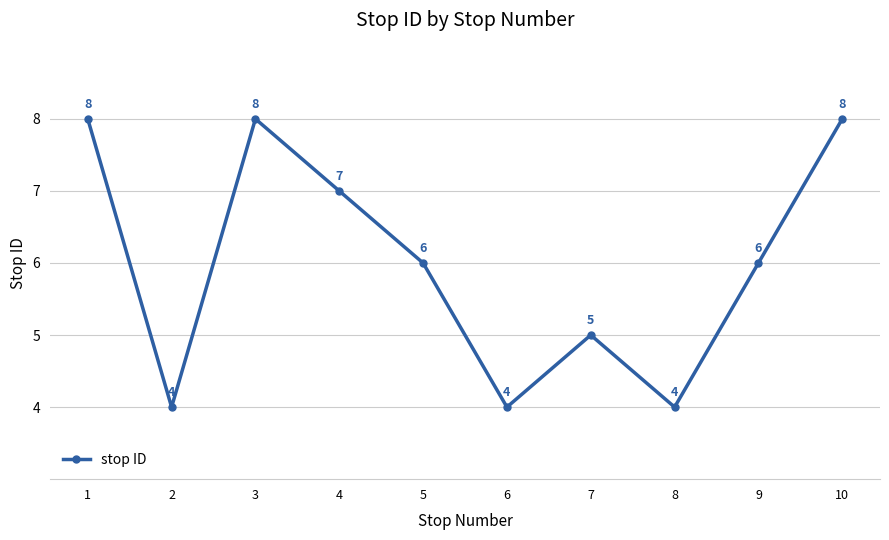

True or false: the data shows 6 at 6.

False